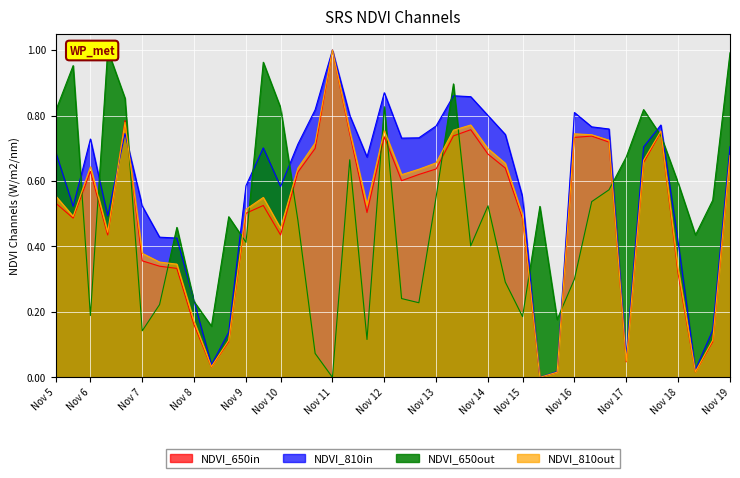

Reading left to right, list all the values displayed in this chart.

NDVI_650in: 0.5	0.5	0.6	0.4	0.8	0.4	0.3	0.3	0.2	0.0	0.1	0.5	0.5	0.4	0.6	0.7	1.0	0.7	0.5	0.7	0.6	0.6	0.6	0.7	0.8	0.7	0.6	0.5	0.0	0.0	0.7	0.7	0.7	0.0	0.7	0.7	0.3	0.0	0.1	0.7
NDVI_810in: 0.7	0.5	0.7	0.5	0.7	0.5	0.4	0.4	0.2	0.0	0.1	0.6	0.7	0.6	0.7	0.8	1.0	0.8	0.7	0.9	0.7	0.7	0.8	0.9	0.9	0.8	0.7	0.6	0.0	0.0	0.8	0.8	0.8	0.1	0.7	0.8	0.4	0.0	0.1	0.7
NDVI_650out: 0.8	1.0	0.2	1.0	0.9	0.1	0.2	0.5	0.2	0.2	0.5	0.4	1.0	0.8	0.5	0.1	0.0	0.7	0.1	0.8	0.2	0.2	0.6	0.9	0.4	0.5	0.3	0.2	0.5	0.2	0.3	0.5	0.6	0.7	0.8	0.7	0.6	0.4	0.5	1.0
NDVI_810out: 0.6	0.5	0.6	0.4	0.8	0.4	0.4	0.3	0.2	0.0	0.1	0.5	0.5	0.5	0.6	0.7	1.0	0.8	0.5	0.8	0.6	0.6	0.7	0.8	0.8	0.7	0.7	0.5	0.0	0.0	0.7	0.7	0.7	0.0	0.7	0.8	0.3	0.0	0.1	0.7